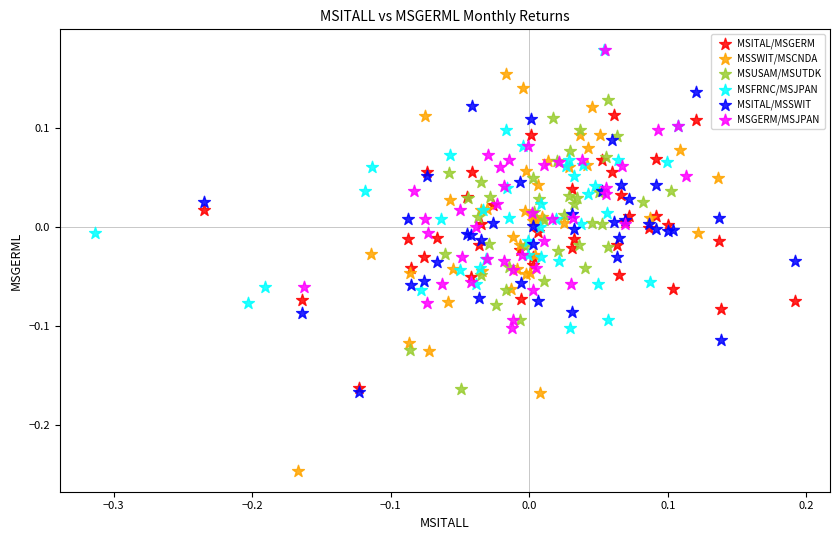

Which series has the largest Y range (max minus min)?

MSSWIT/MSCNDA